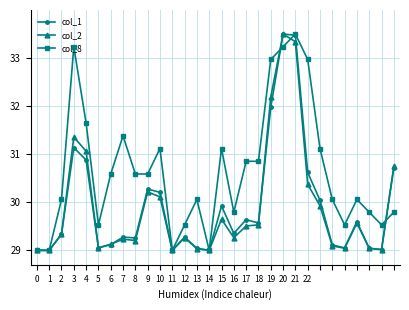

What is the value of the col_1 point at the 29th from the left?

29.0